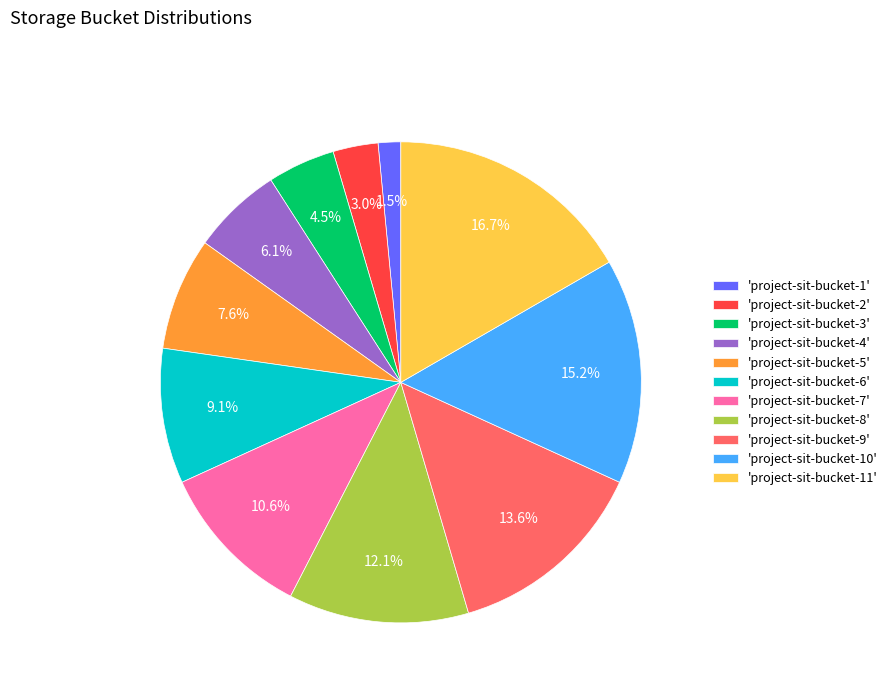

Which slice is the smallest?

'project-sit-bucket-1'